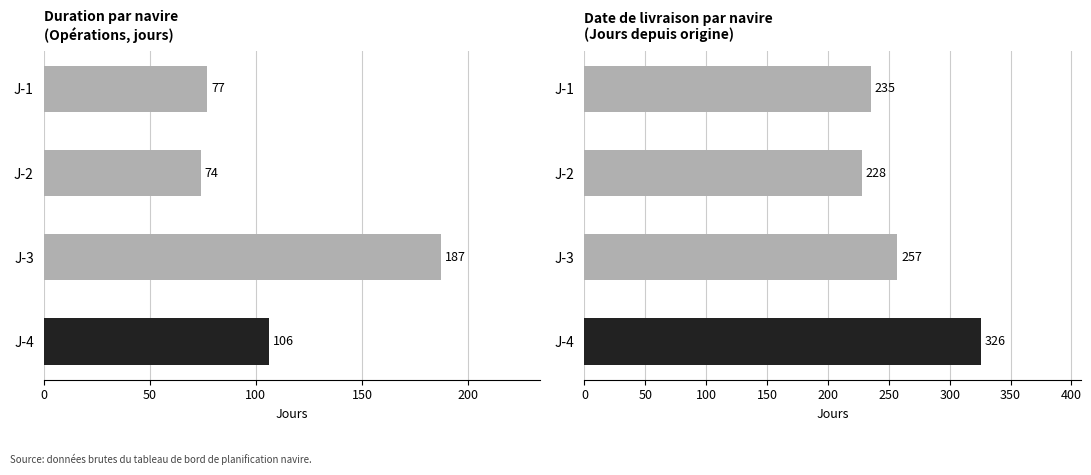

What is the lowest value of the Duration series?

74